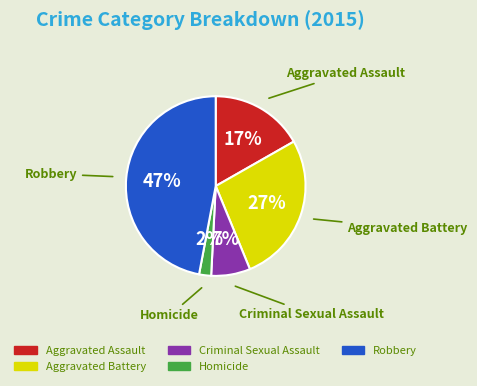

How many segments does this pie chart have?

5